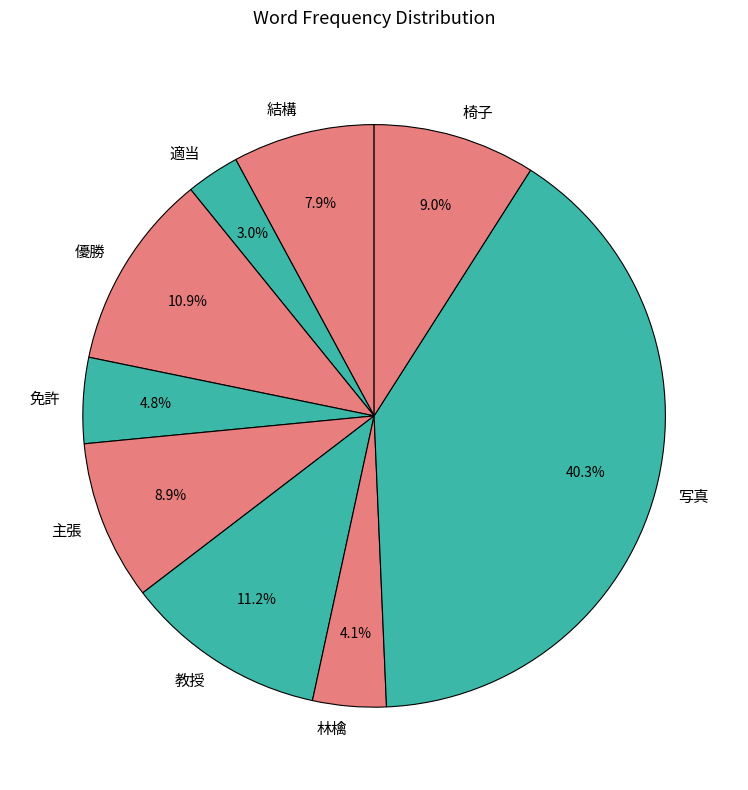

Which has a higher value, 教授 or 免許?

教授